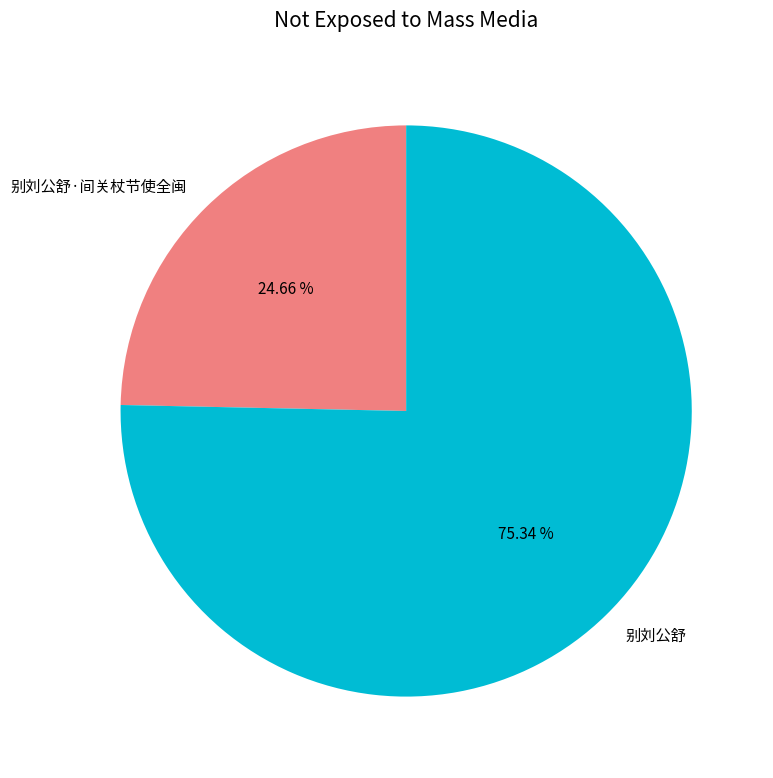

Is 别刘公舒 the majority of the pie?

Yes